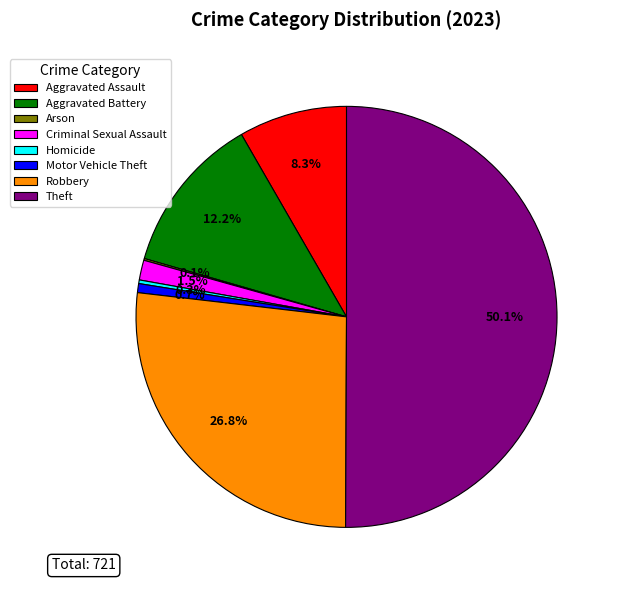

To the nearest percent, what is the average slice percentage?

12%